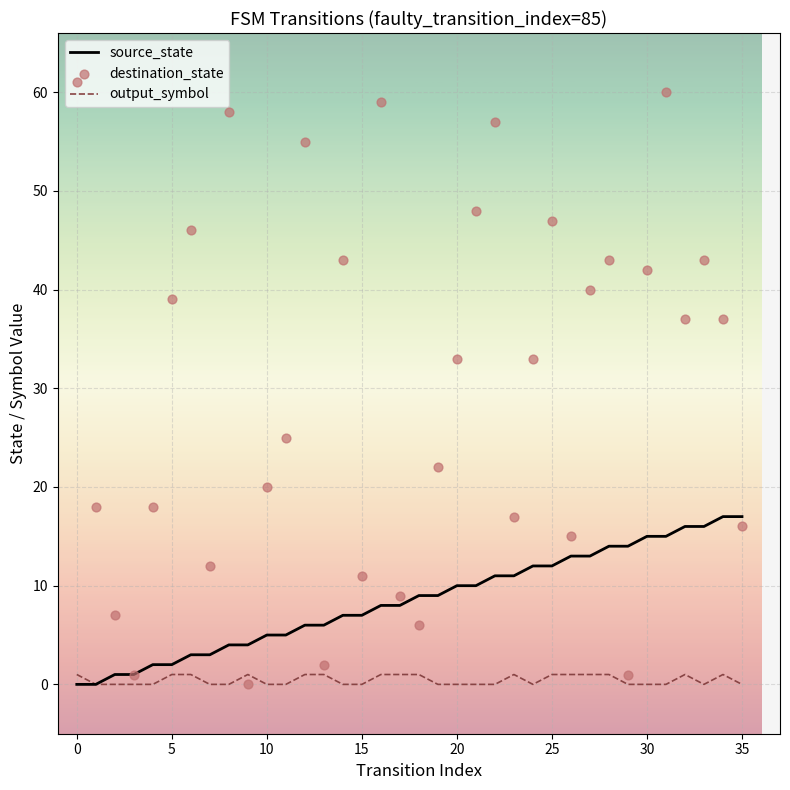

At which category is the sum across all series the highest?

31